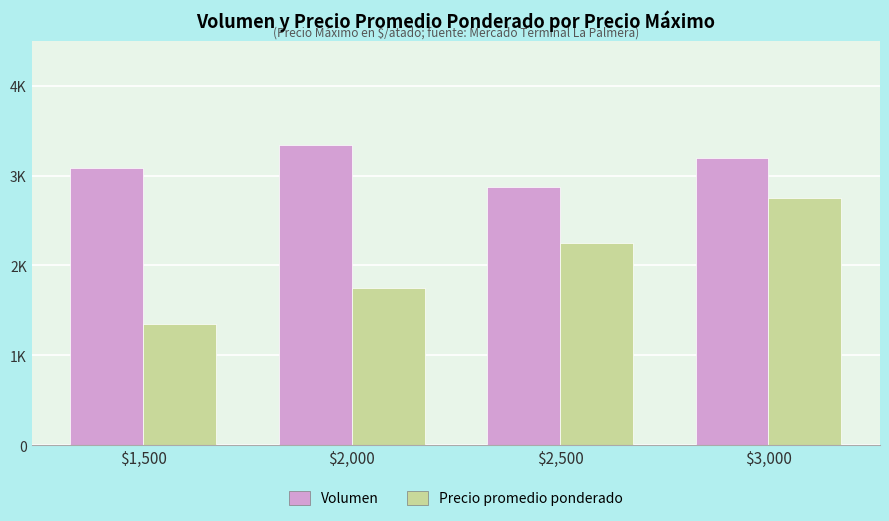

What are all the series names shown in the legend?

Volumen, Precio promedio ponderado